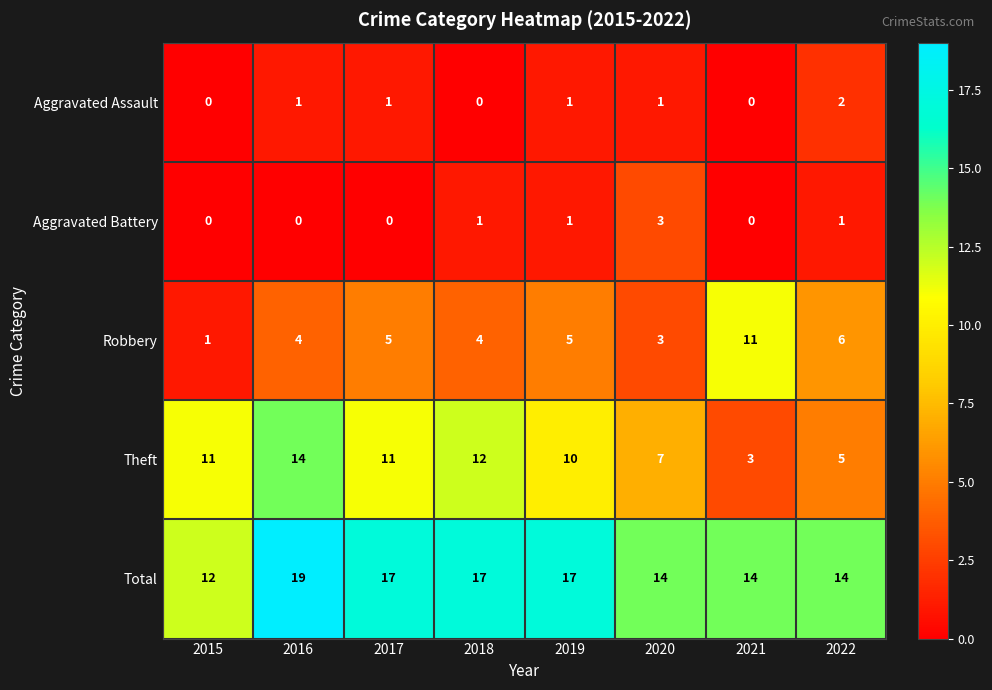

True or false: Total has a value of 14 at 2021.

True